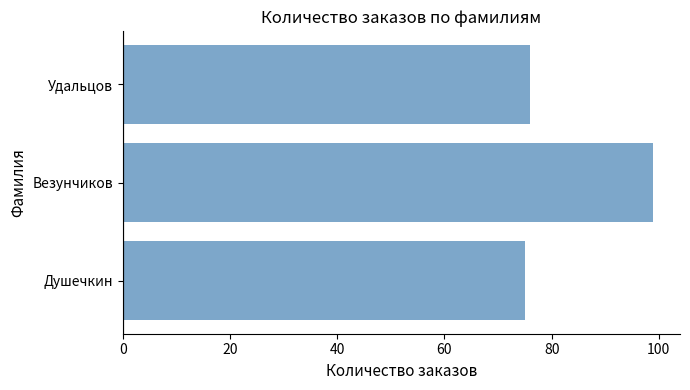

The value at Везунчиков is 65. True or false?

False